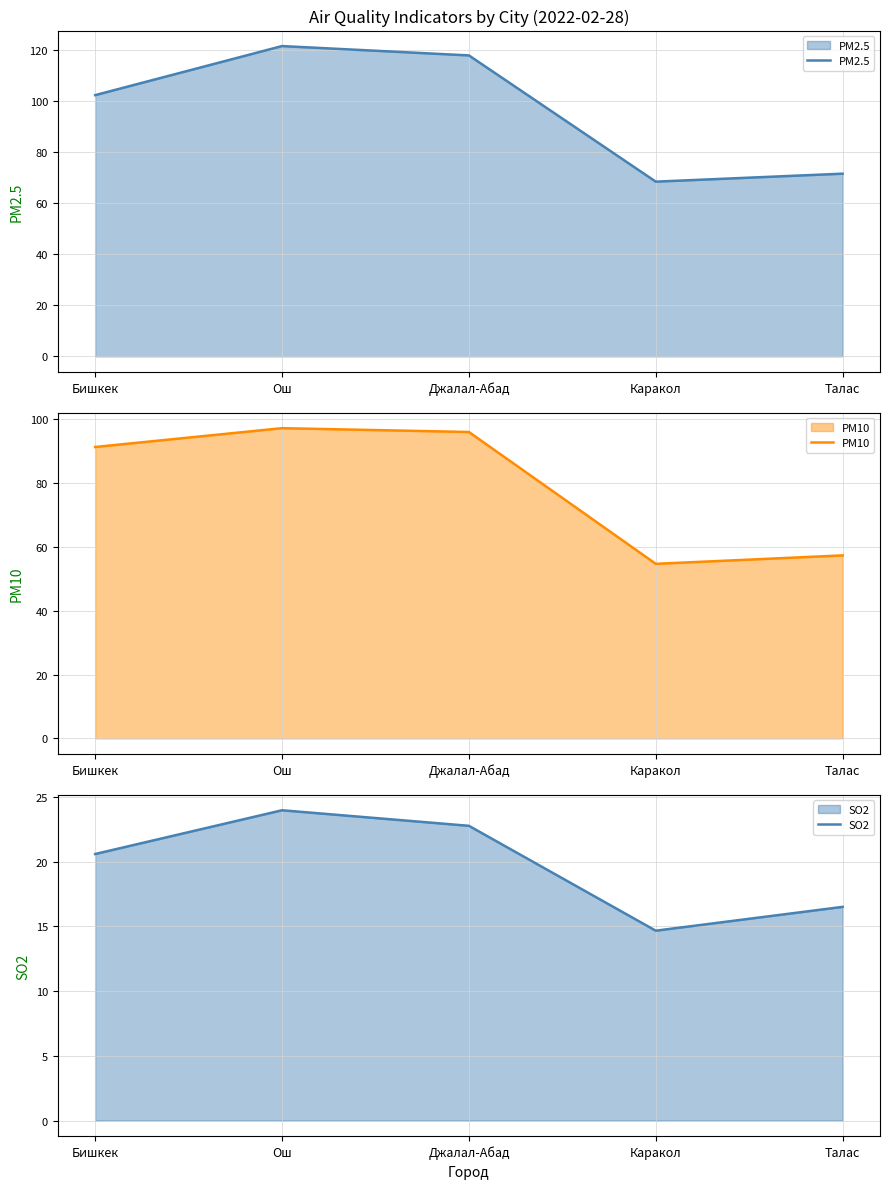

At Бишкек, list the series in order from smallest to largest.

SO2, PM10, PM2.5